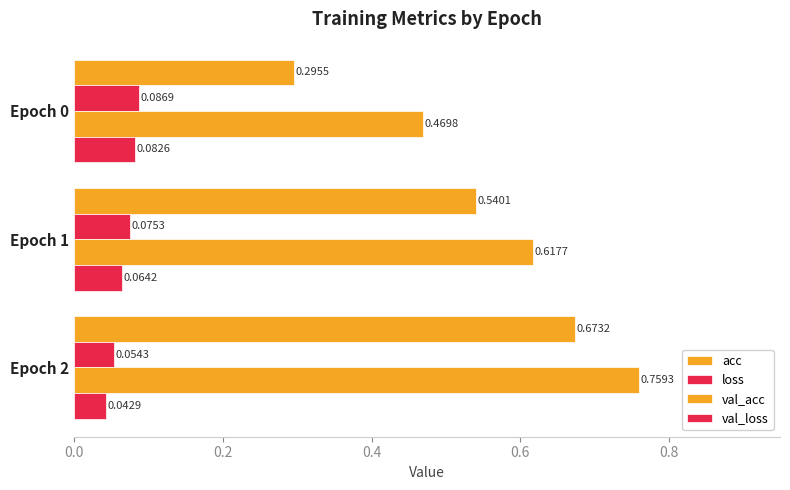

Which series has the widest spread of values?

acc